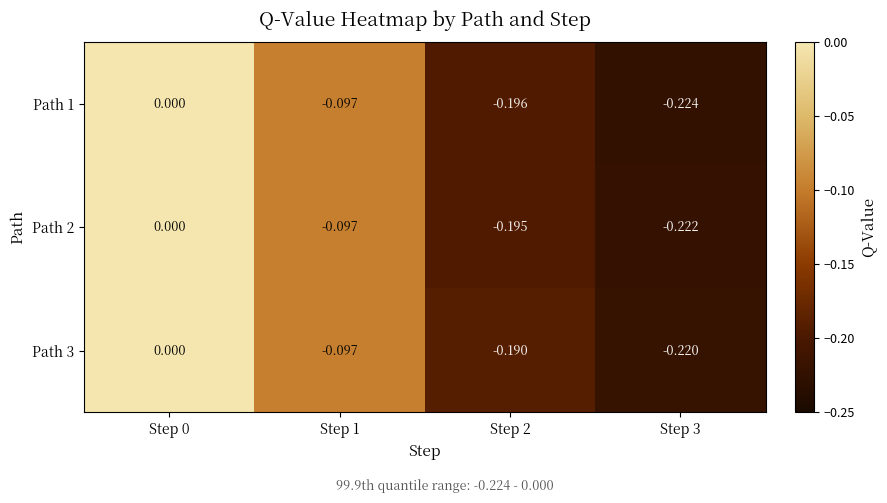

Is the value of Path 1 at Step 3 greater than the value of Path 3 at Step 0?

No